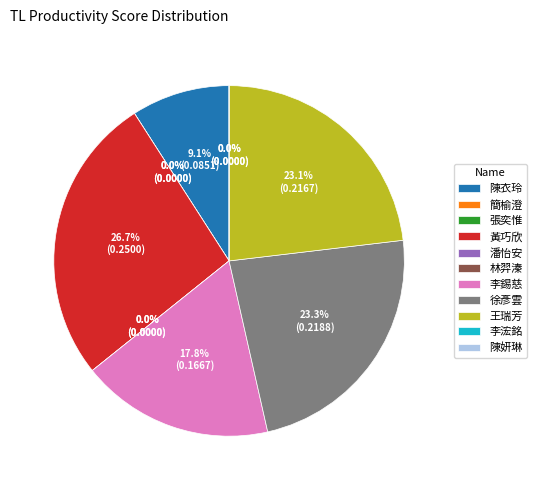

The 潘怡安 slice represents 0% of the pie. True or false?

True